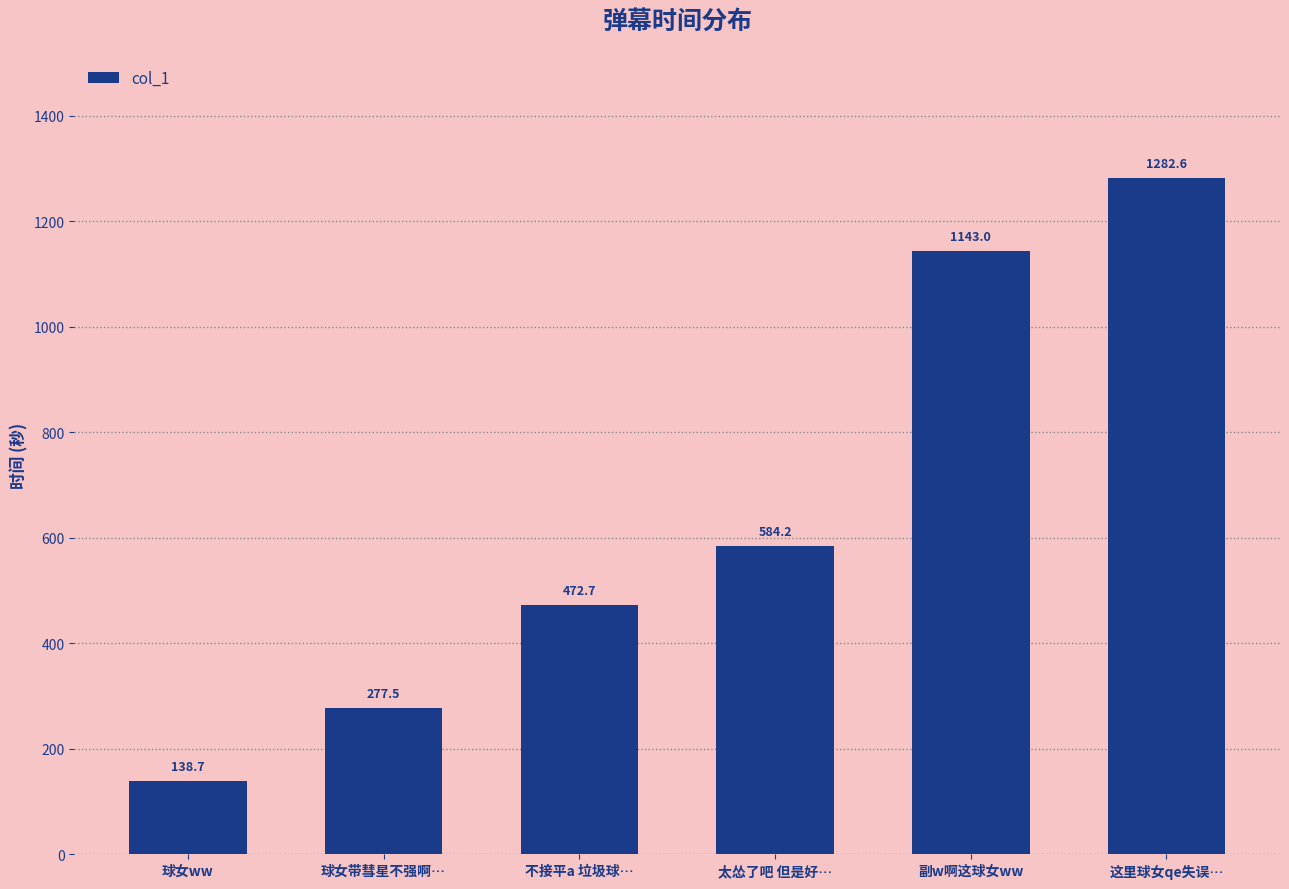

True or false: the data shows 130.7 at 不接平a 垃圾球….

False